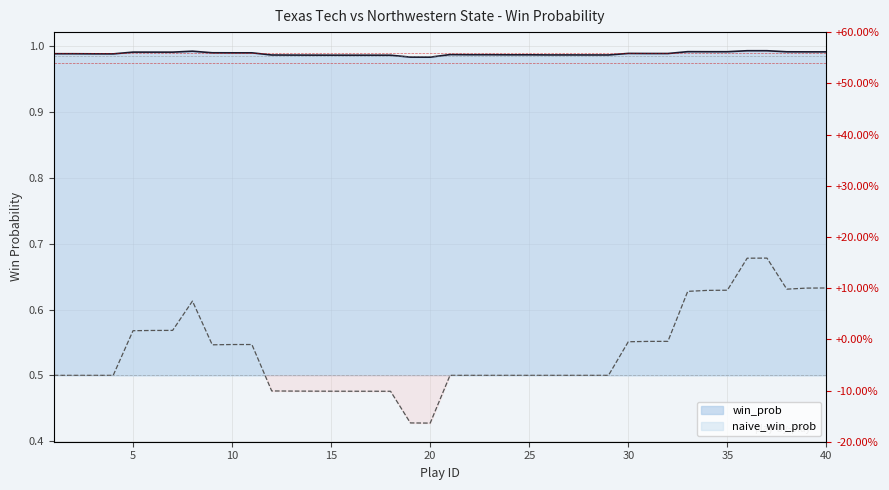

In naive_win_prob line, how many points are lower than both neighbors (excluding endpoints)?

3